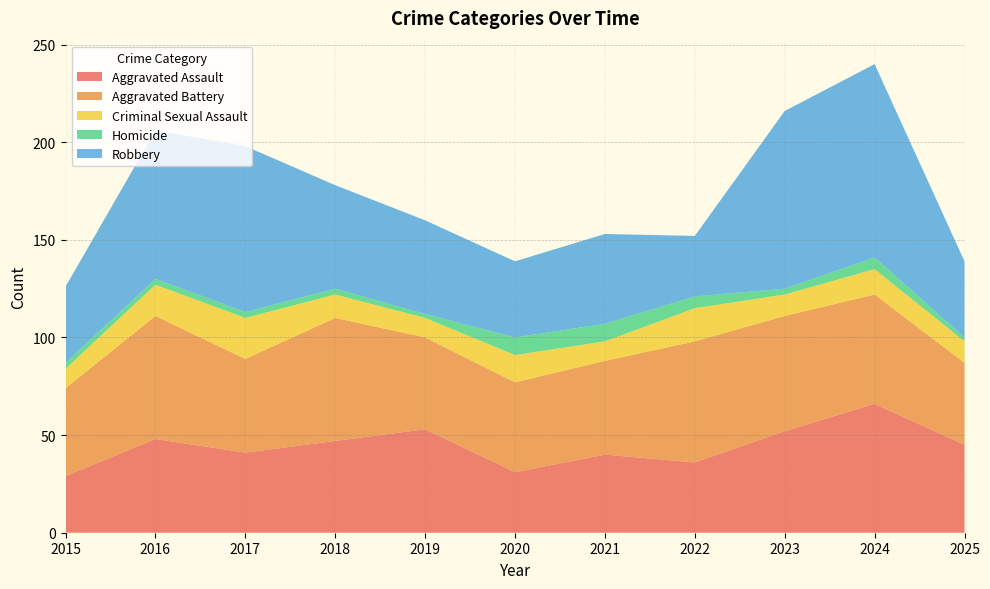

Reading left to right, list all the values displayed in this chart.

Aggravated Assault: 29	48	41	47	53	31	40	36	52	66	45
Aggravated Battery: 45	63	48	63	47	46	48	62	59	56	42
Criminal Sexual Assault: 10	16	21	12	10	14	10	17	11	13	11
Homicide: 3	3	3	3	2	9	9	6	3	6	2
Robbery: 39	76	85	53	48	39	46	31	91	99	39